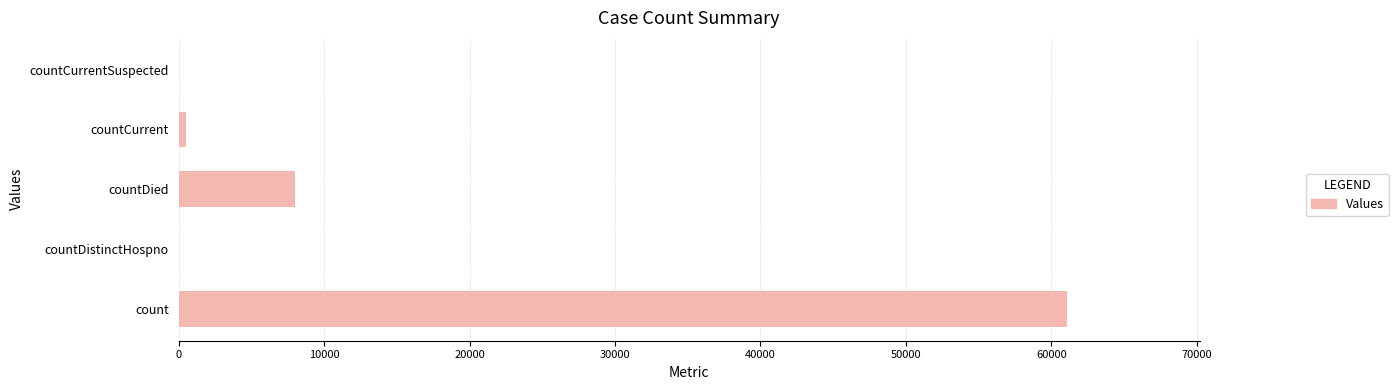

How many series are shown in this chart?

1